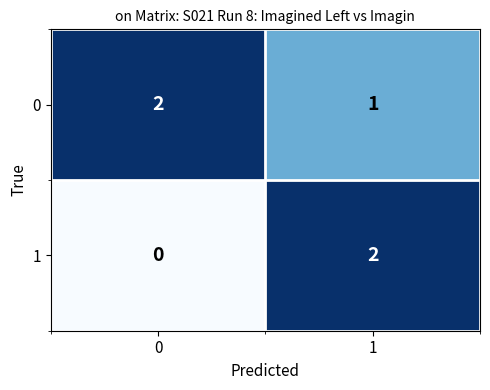

List the labels in order of 1 value, largest first.

1, 0